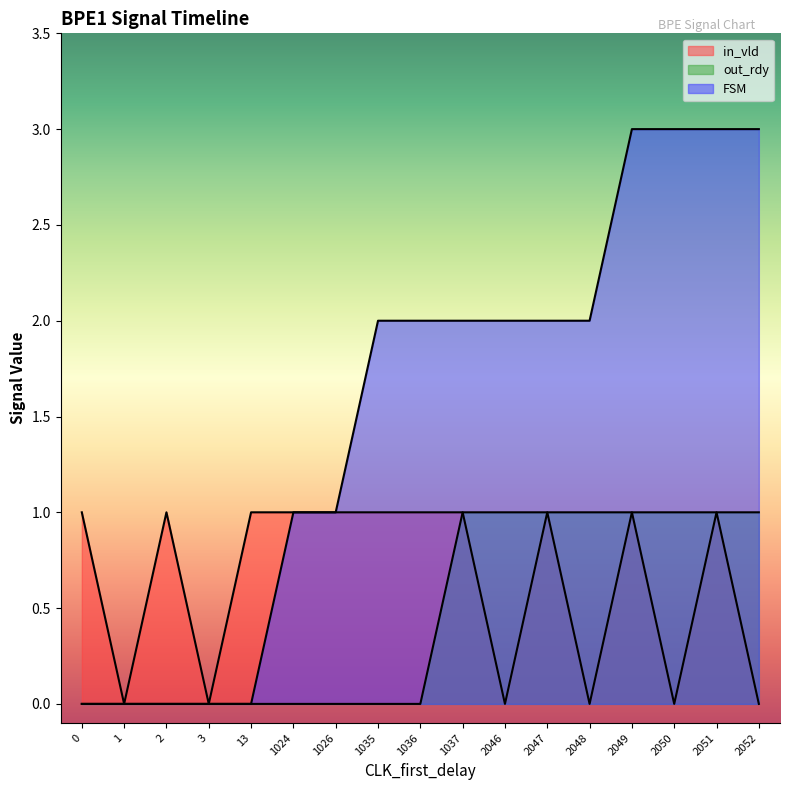

What is the total value across all series at 2051?

5